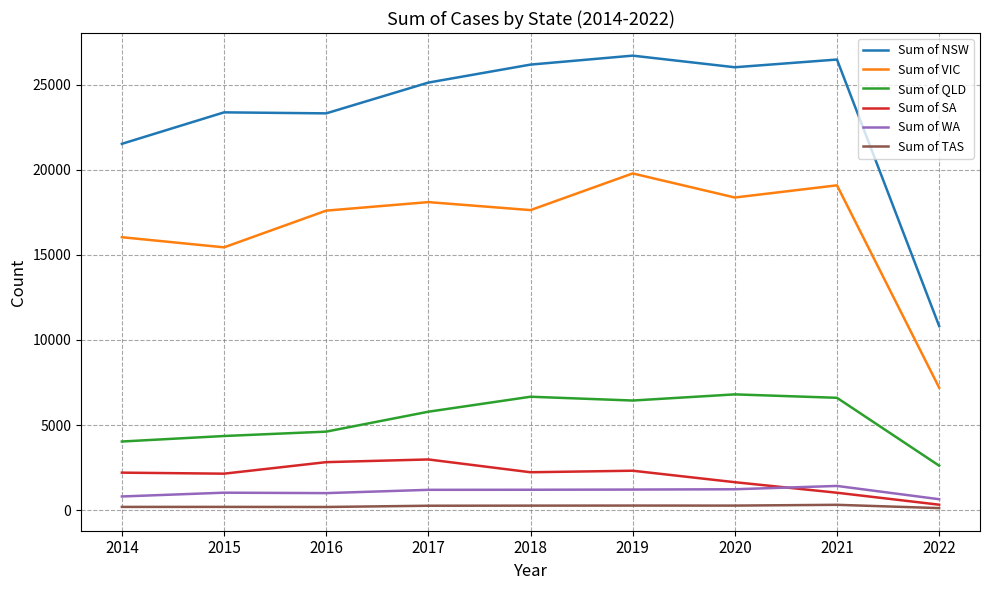

Where is Sum of VIC nearest to the value 13488?

2015